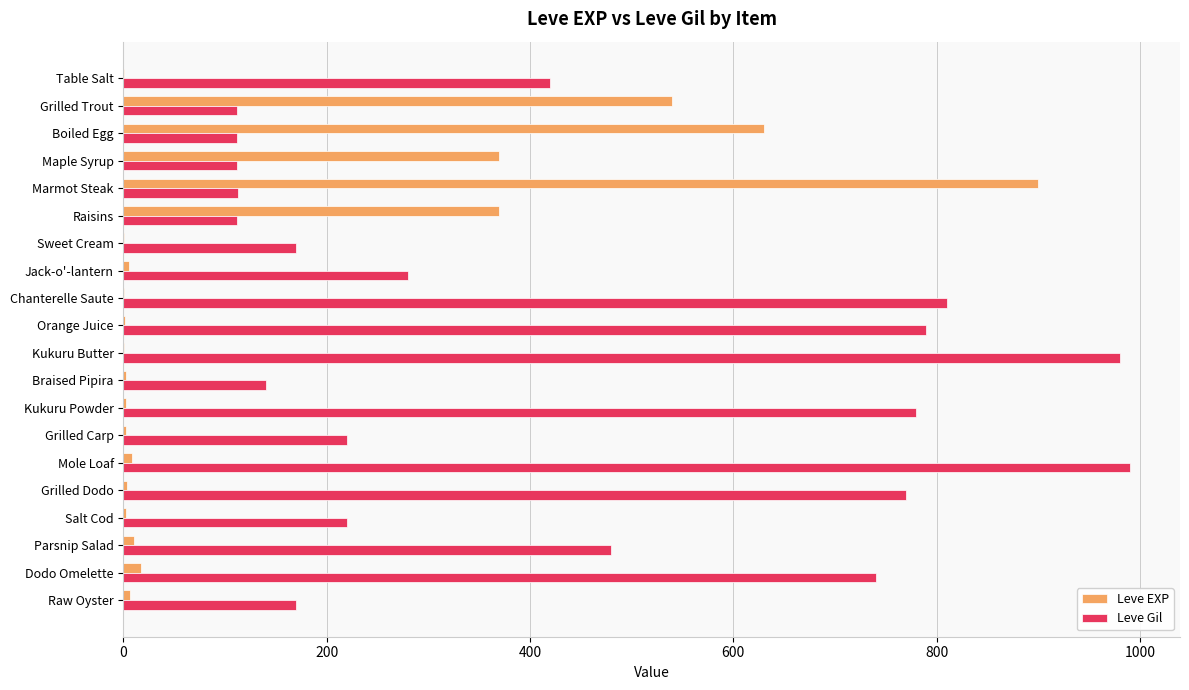

What is the sum of all Leve EXP values?

2881